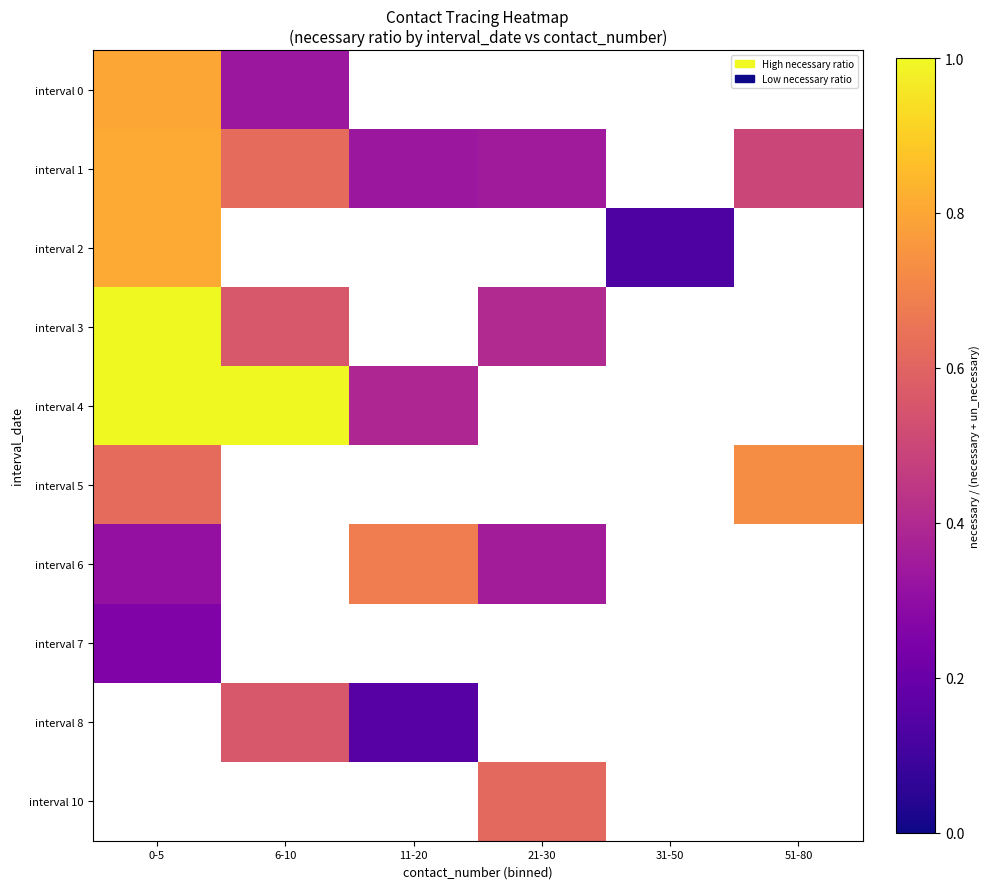

What is the lowest value of the interval 2 series?

0.1